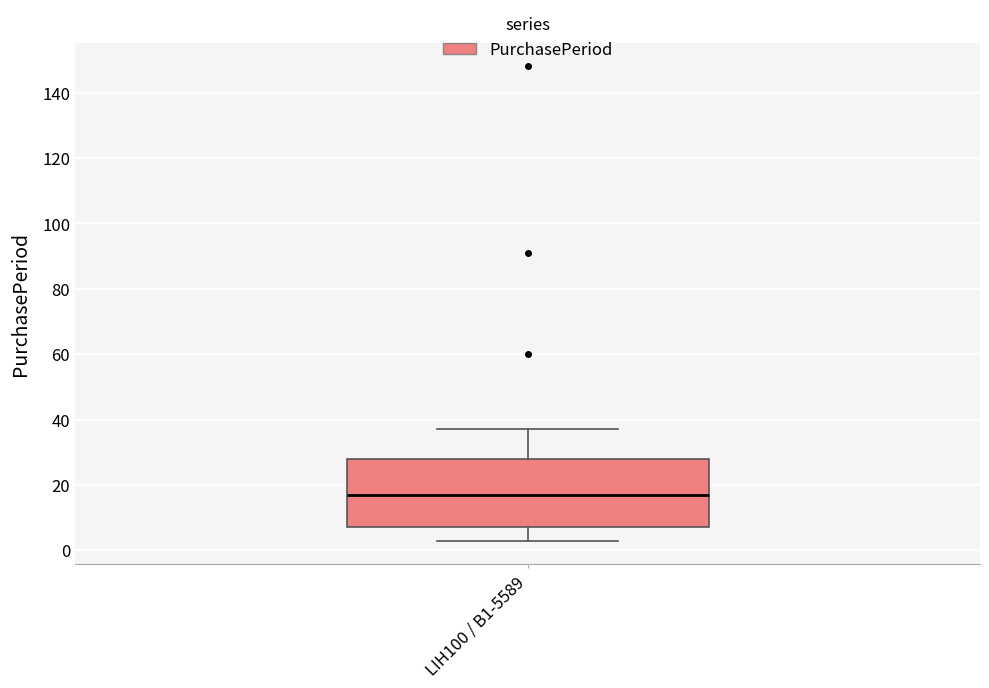

Transcribe this box plot: give where the median line is, the range the box spans, and where the two whiskers end, as read against the y-axis. The values are not printed on the chart, so give them approximately, as read against the axis.

median 18, box 8 to 28, whiskers 4 to 38